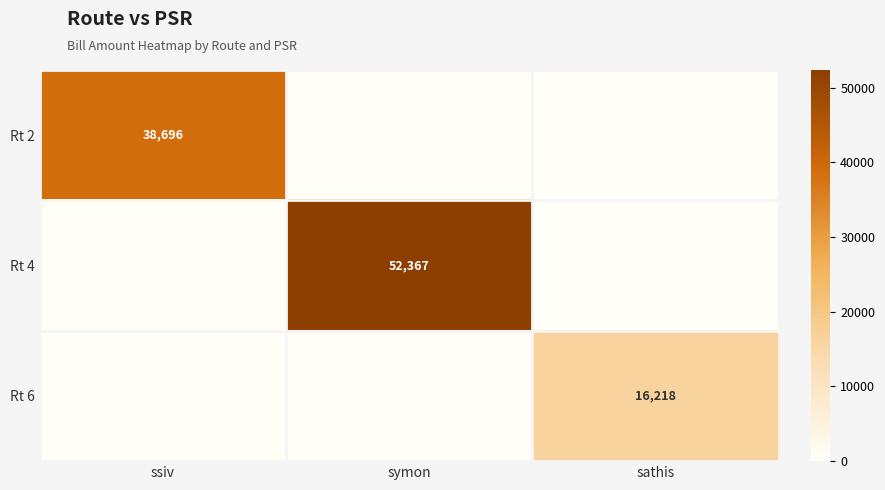

How many Rt 2 values are between 0 and 38696?

3